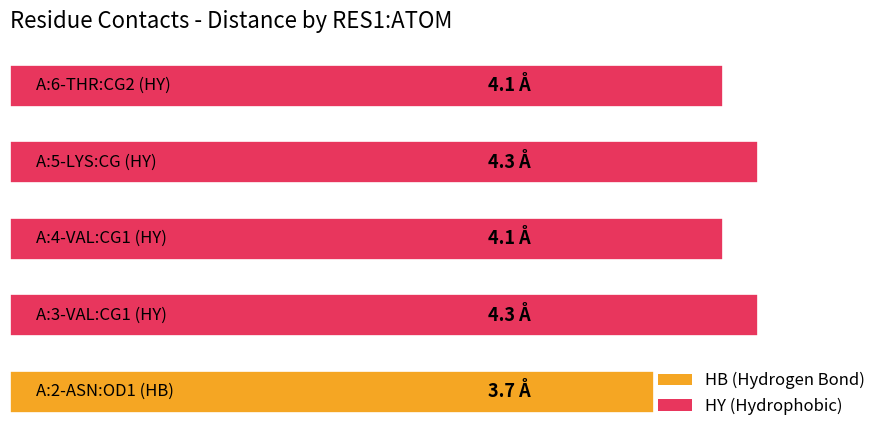

Which label corresponds to the smallest value in the chart?

A:2-ASN:OD1